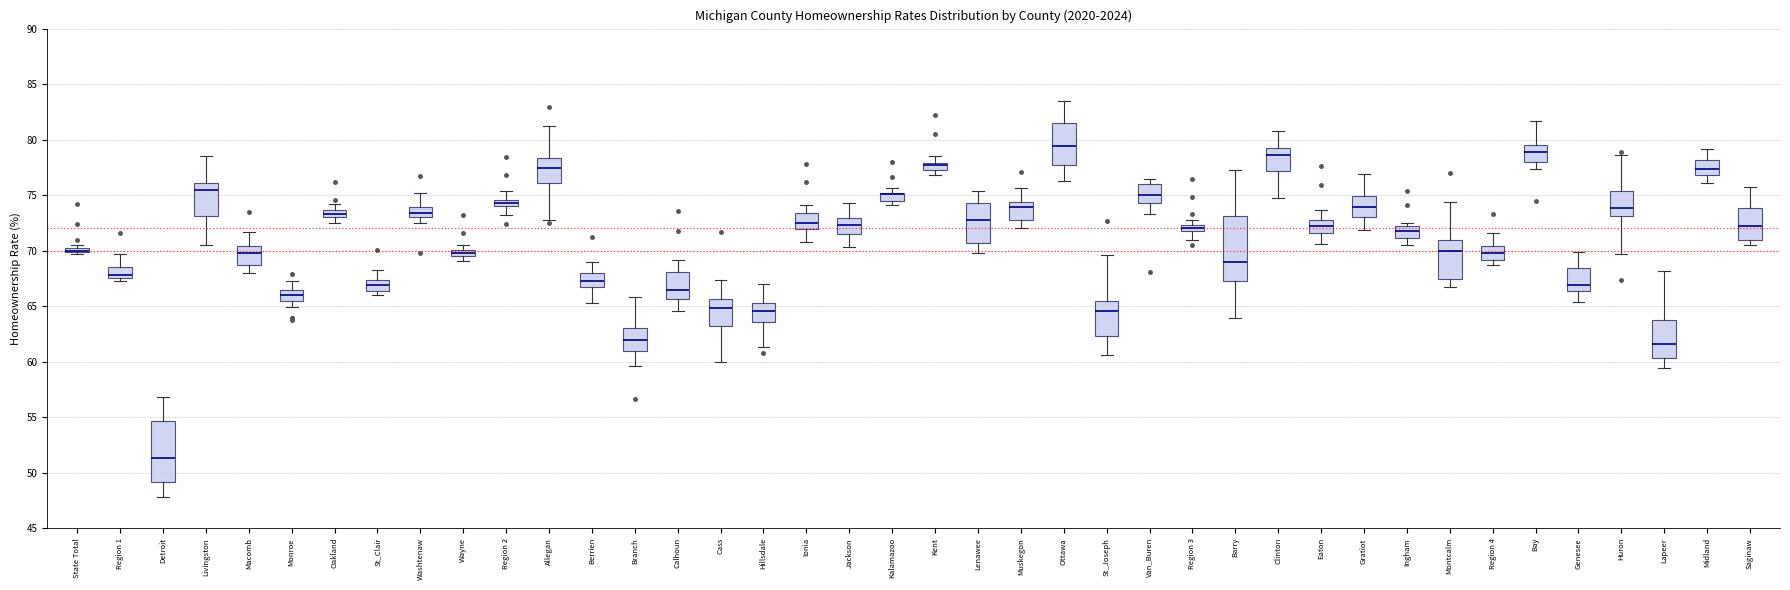

Where does the lower whisker of the box for Ingham end on the y-axis? The values are not printed on the chart, so give them approximately, as read against the axis.

70.5